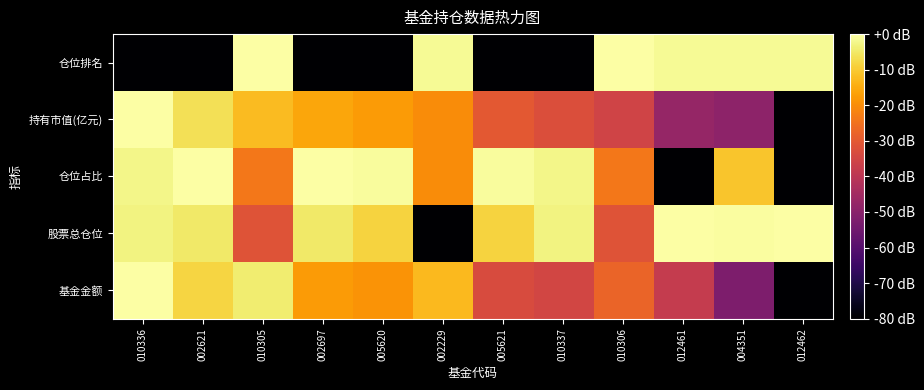

Count the number of data series in this chart.

5